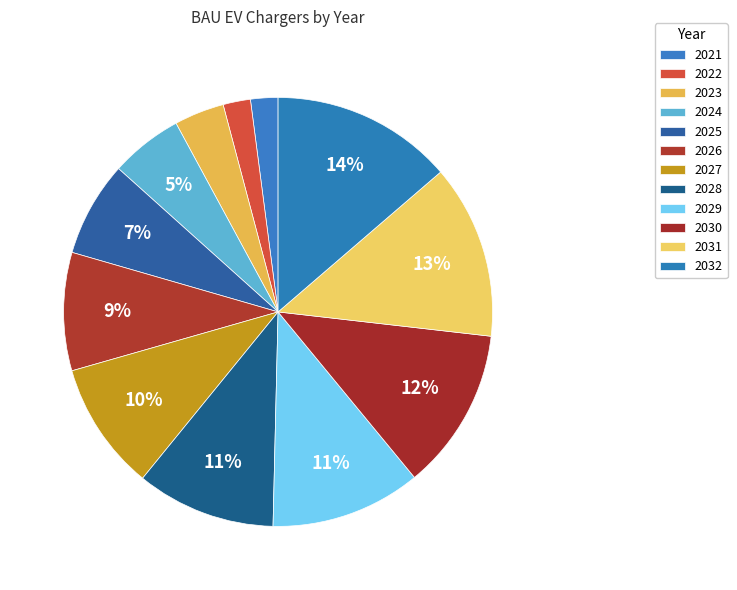

Which slice is the largest?

2032